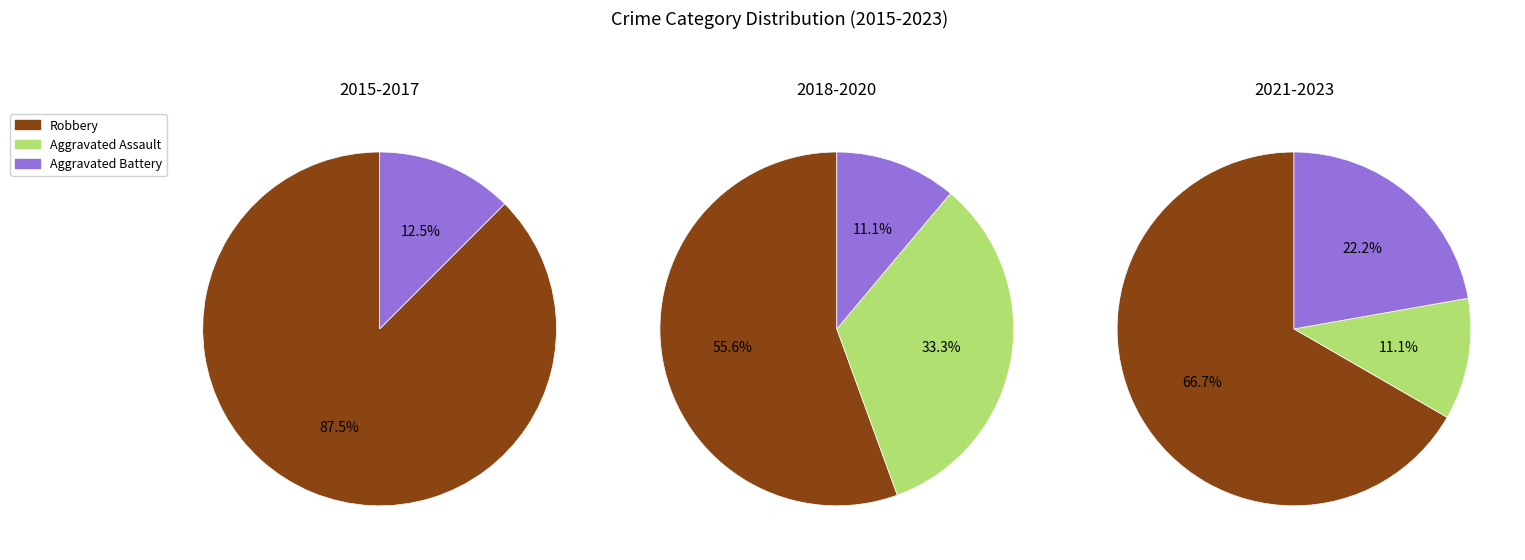

Which series has the widest spread of values?

Robbery